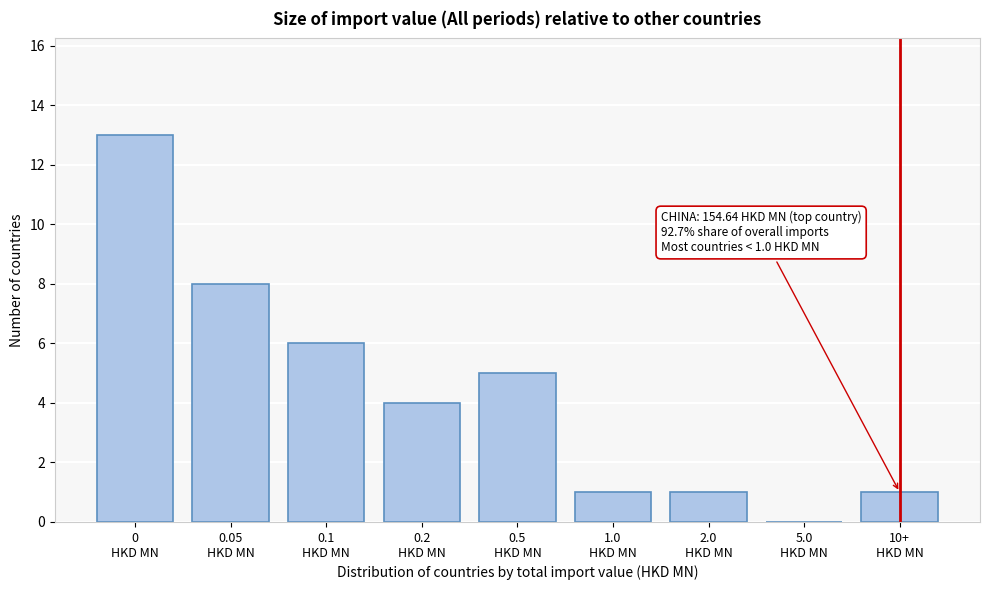

What is the maximum value shown in the chart?

13